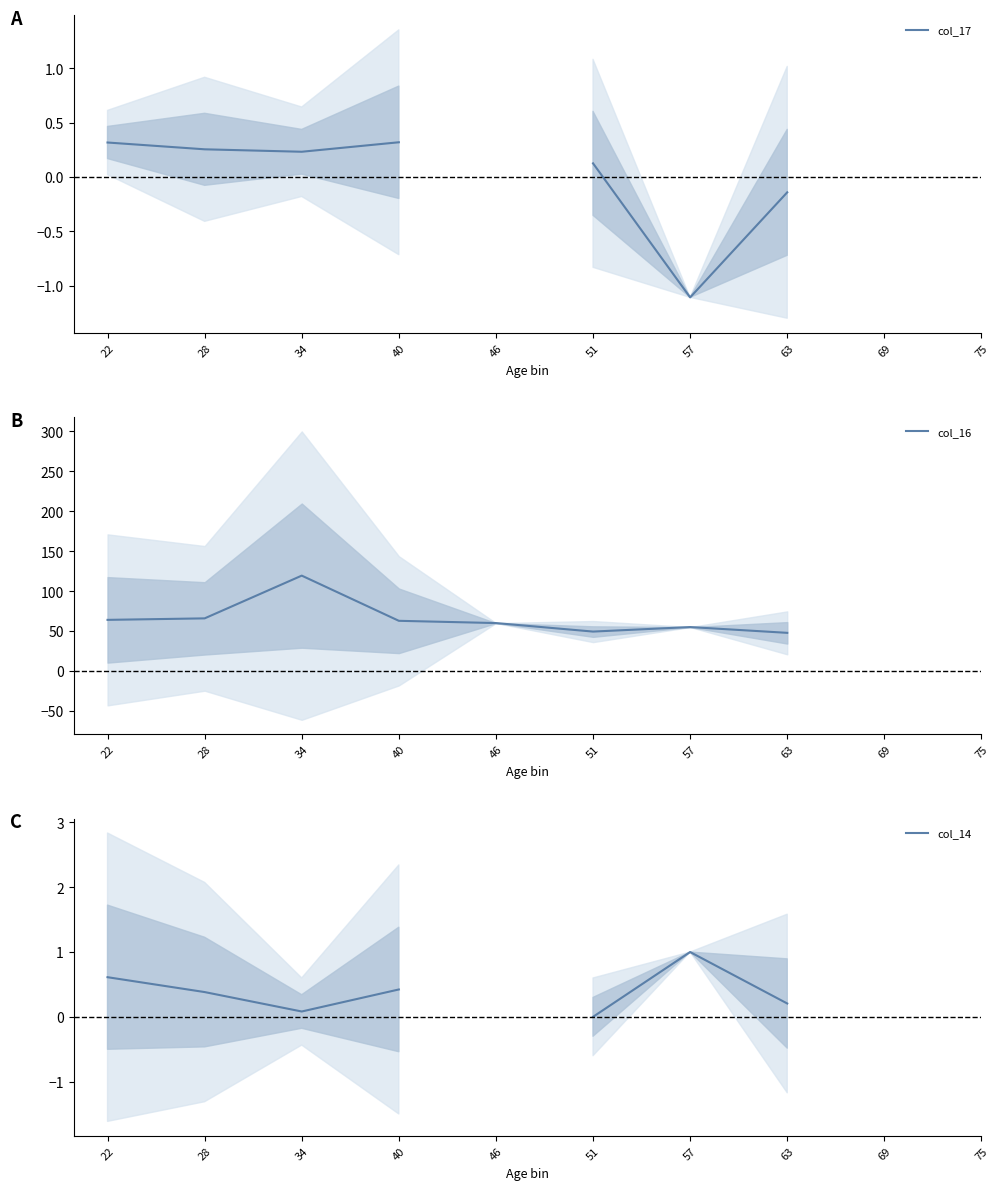

At which category is the sum across all series the highest?

34